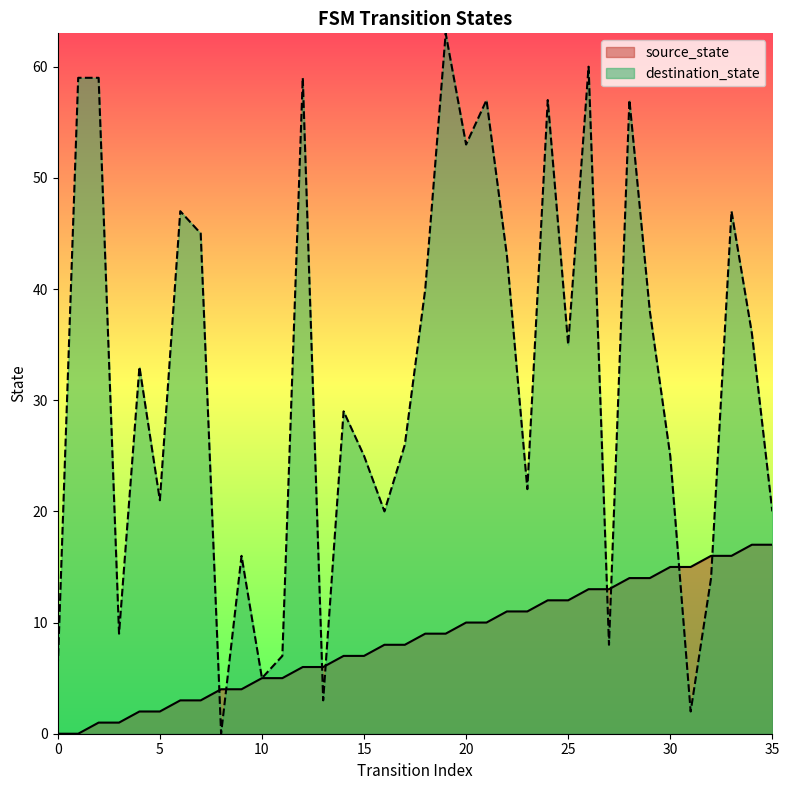

The value of source_state at 16 is 11. True or false?

False